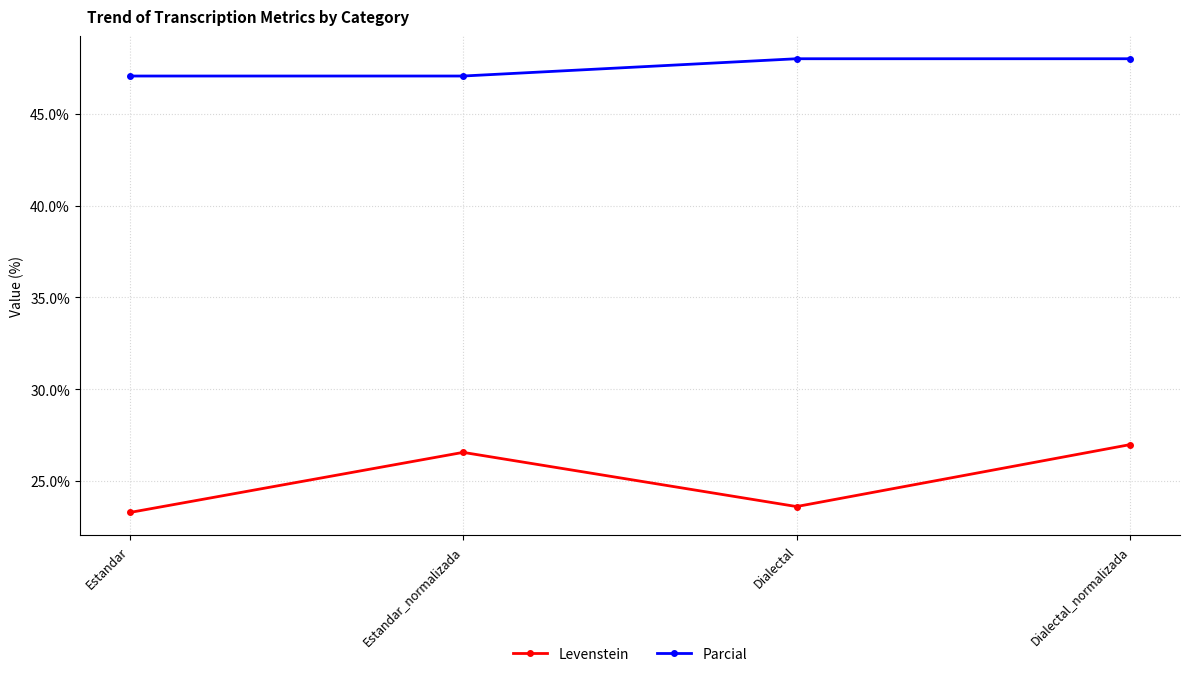

What is the label of the 4th point from the left?

Dialectal_normalizada